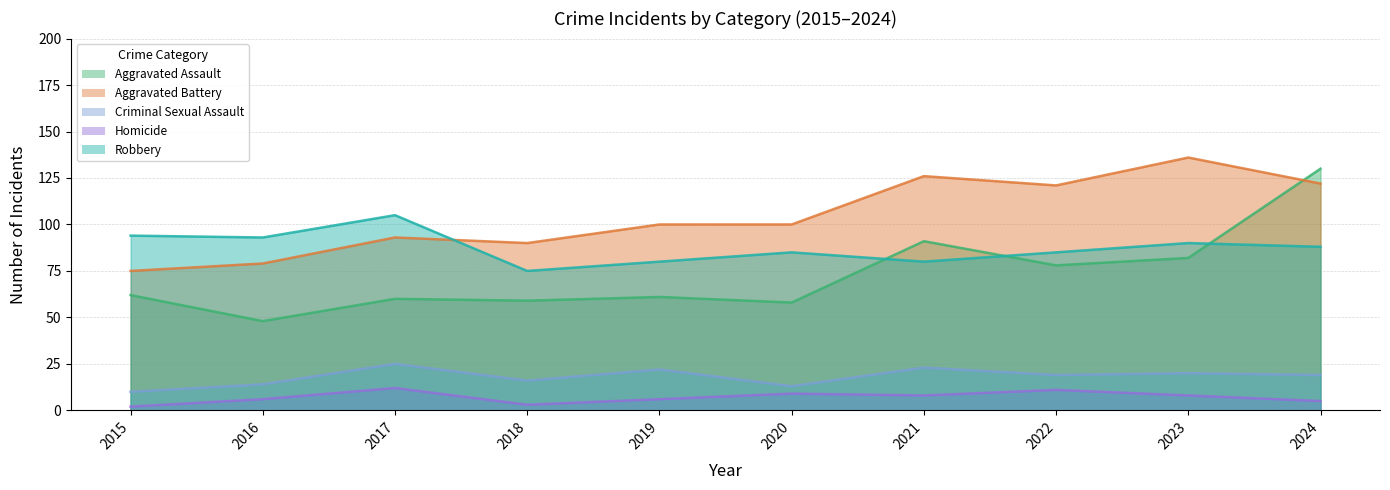

What is the sum of the Criminal Sexual Assault values at 2019 and 2016?

36